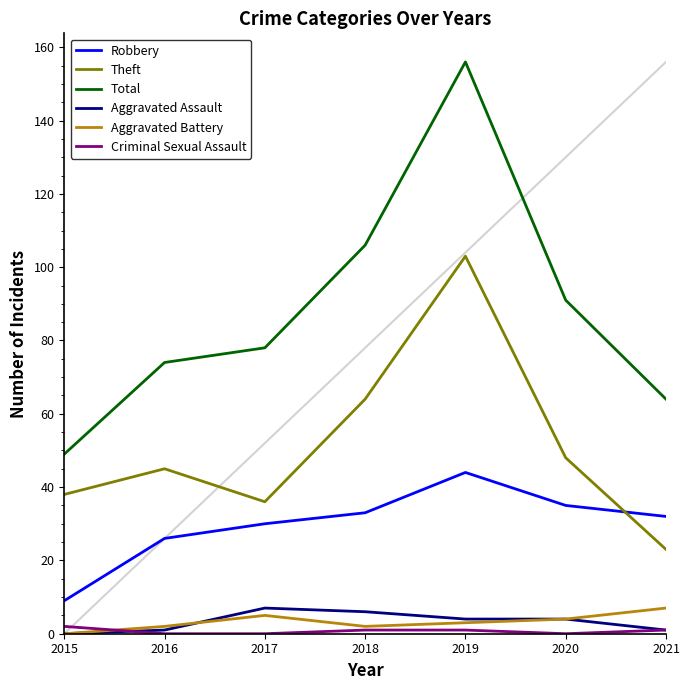

Reading right to left, extract all data points from this chart.

Robbery: 2021=32	2020=35	2019=44	2018=33	2017=30	2016=26	2015=9
Theft: 2021=23	2020=48	2019=103	2018=64	2017=36	2016=45	2015=38
Total: 2021=64	2020=91	2019=156	2018=106	2017=78	2016=74	2015=49
Aggravated Assault: 2021=1	2020=4	2019=4	2018=6	2017=7	2016=1	2015=0
Aggravated Battery: 2021=7	2020=4	2019=3	2018=2	2017=5	2016=2	2015=0
Criminal Sexual Assault: 2021=1	2020=0	2019=1	2018=1	2017=0	2016=0	2015=2